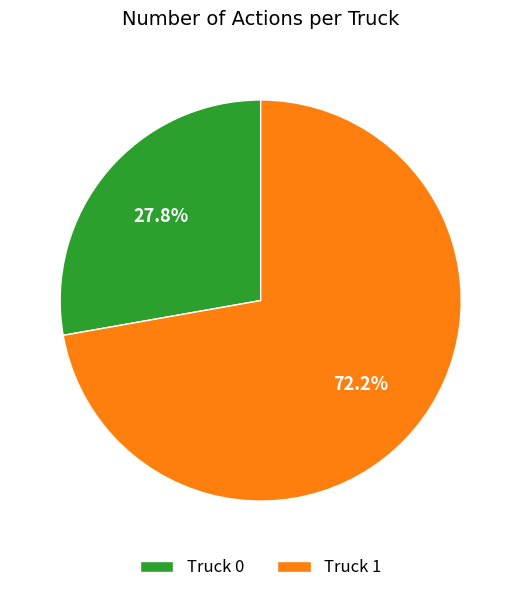

Rank the categories by value from highest to lowest.

Truck 1, Truck 0